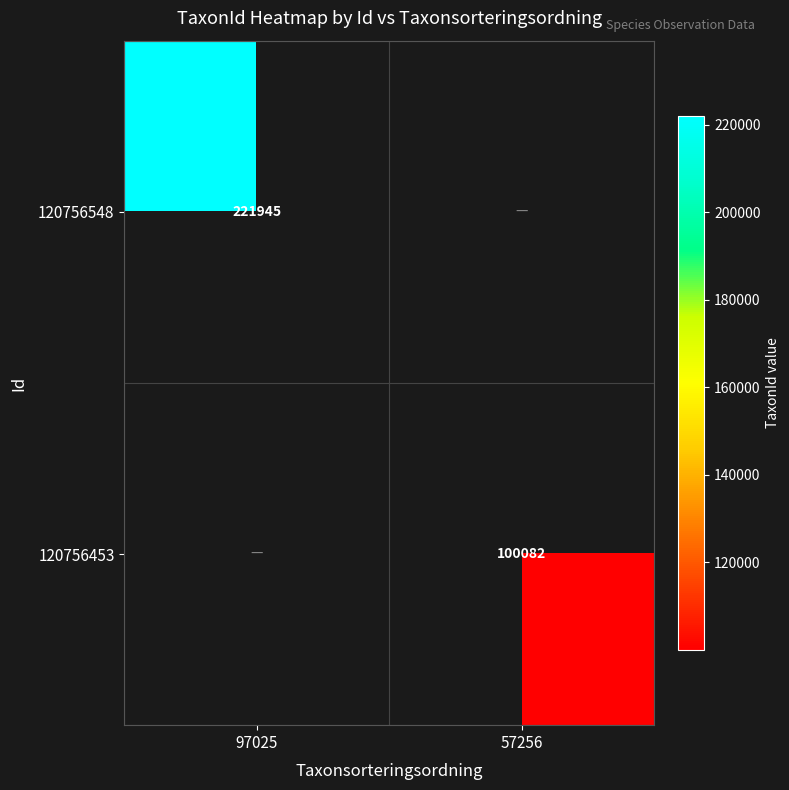

Is it true that 120756453 equals 154564 at 57256?

False